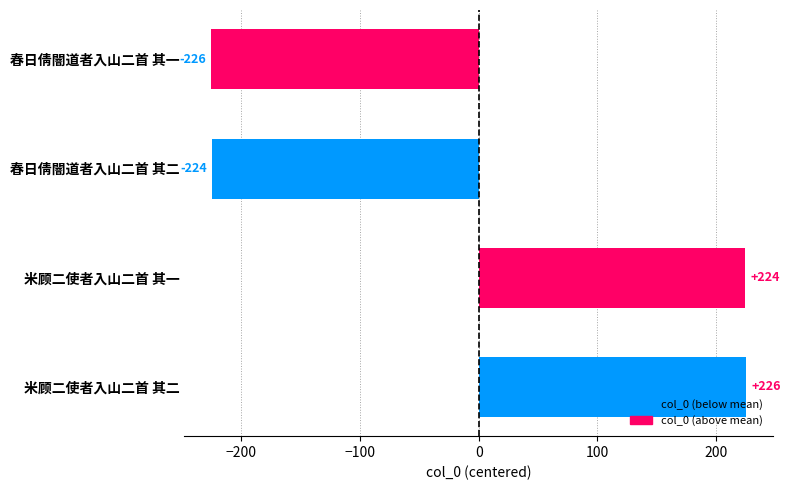

What is the maximum value shown in the chart?

225.5